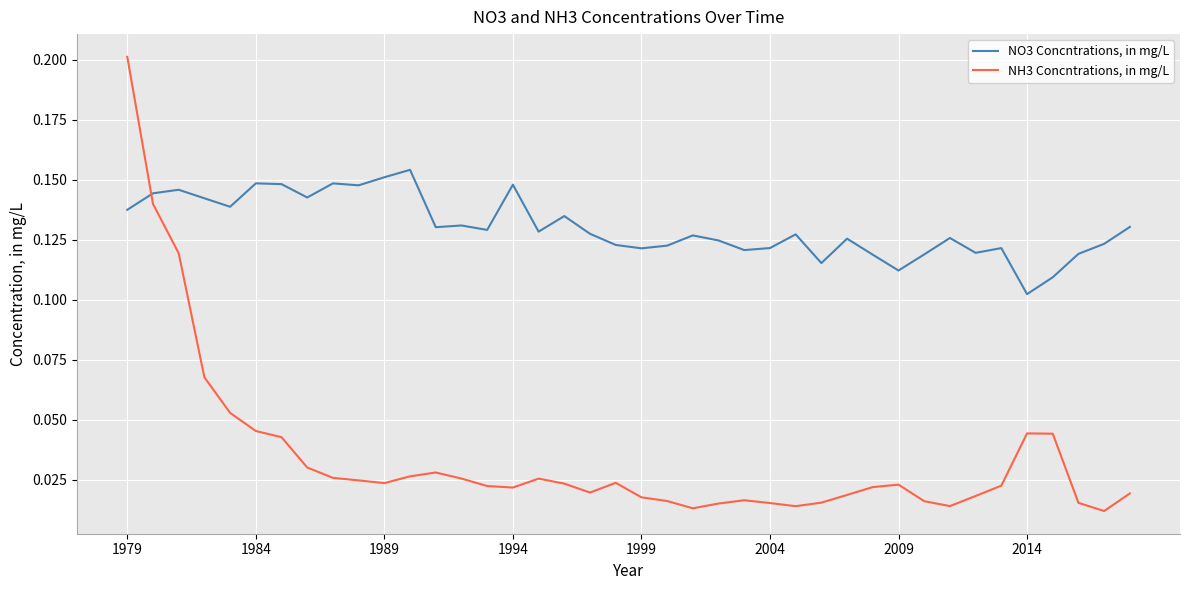

What are all the series names shown in the legend?

NO3 Concntrations, in mg/L, NH3 Concntrations, in mg/L